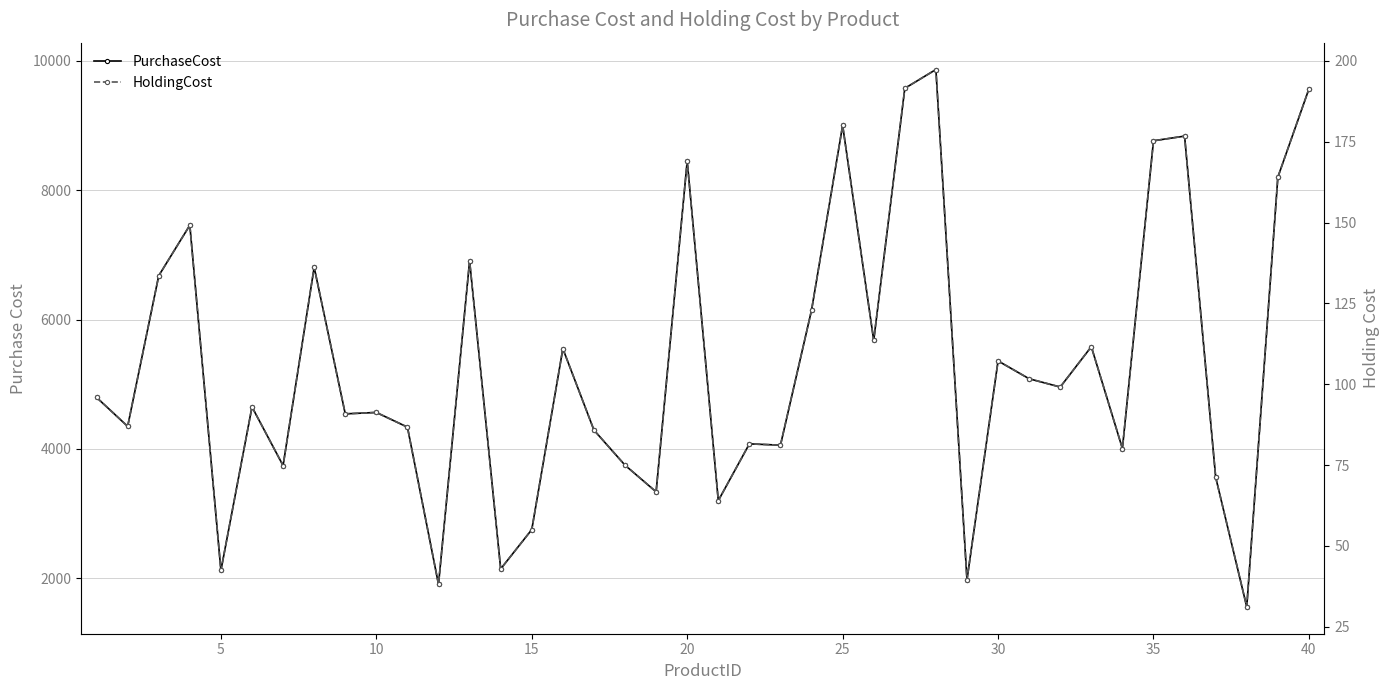

How many lines are shown in the chart?

2